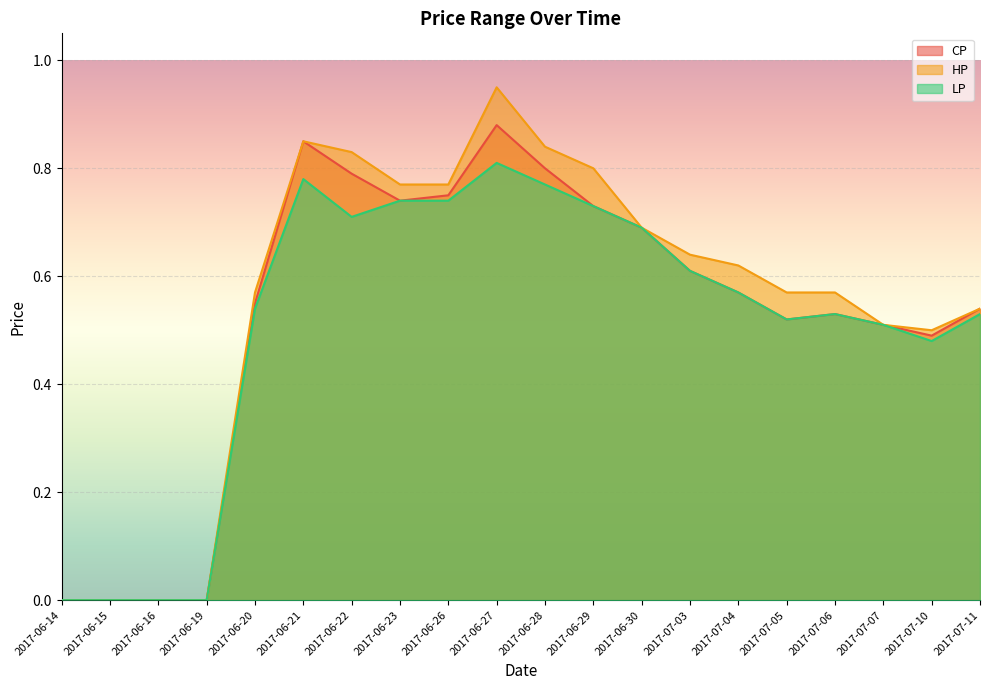

Which category has the highest value across all series?

2017-06-27